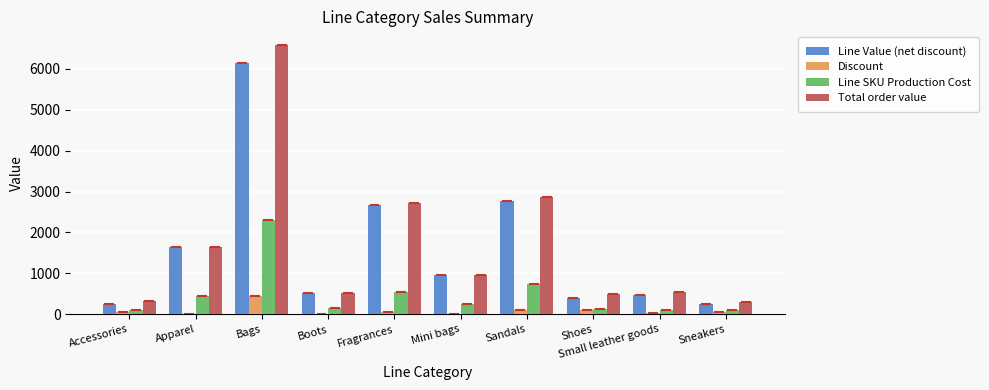

Between Bags and Boots, which series saw the biggest shift?

Total order value